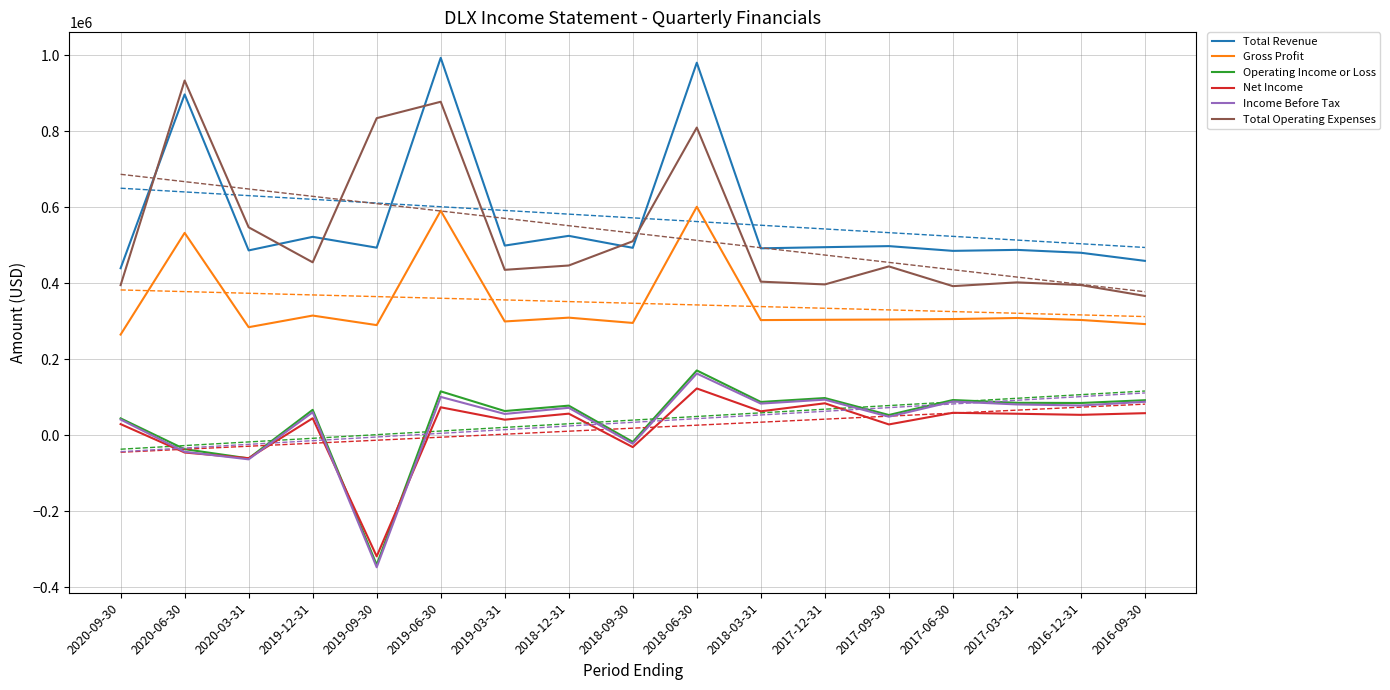

How many lines are shown in the chart?

6